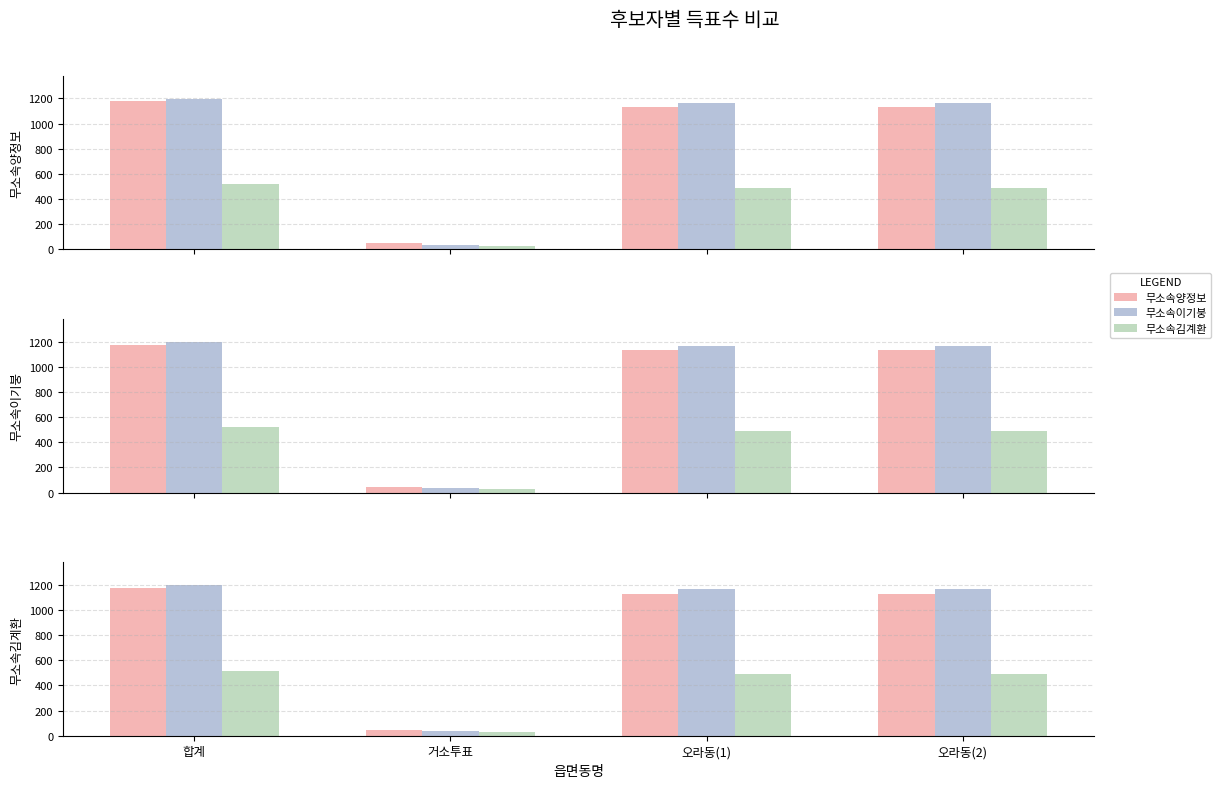

True or false: 무소속양정보 has a value of 47 at 거소투표.

True